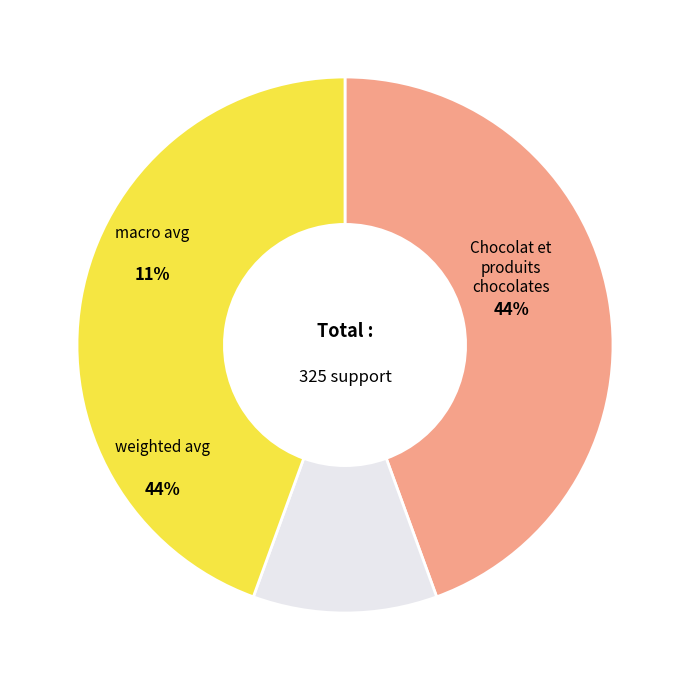

To the nearest percent, what percentage of the pie is macro avg?

11%